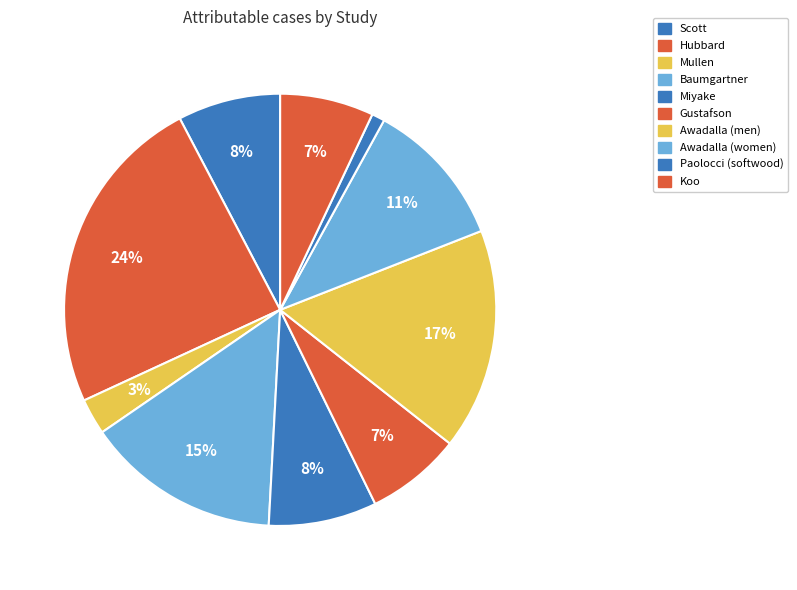

To the nearest percent, what is the difference between the Awadalla (women) and Baumgartner slice percentages?

3%